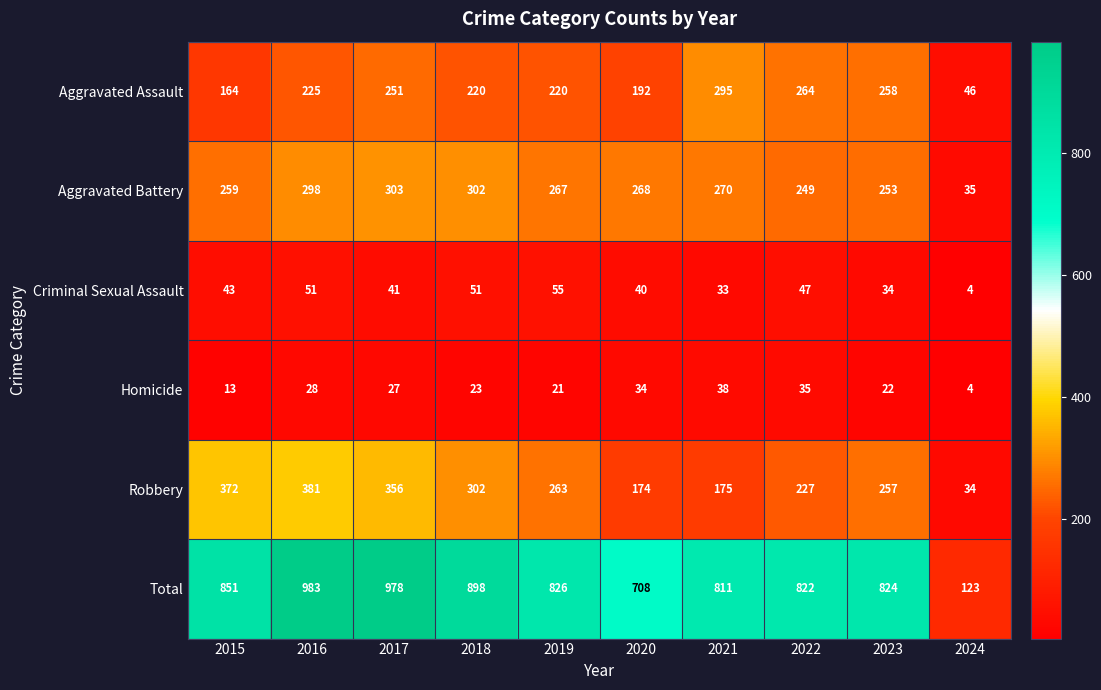

At which label is Robbery closest to 207?

2022